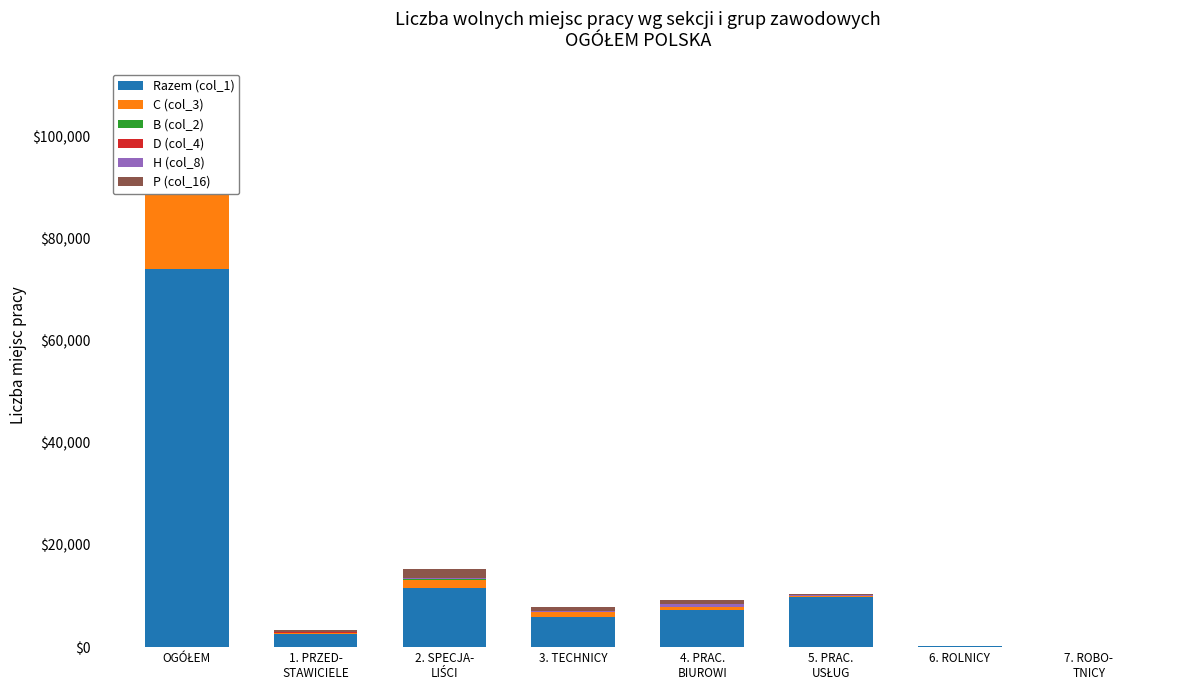

Which has a higher value, OGÓŁEM or 3. TECHNICY?

OGÓŁEM